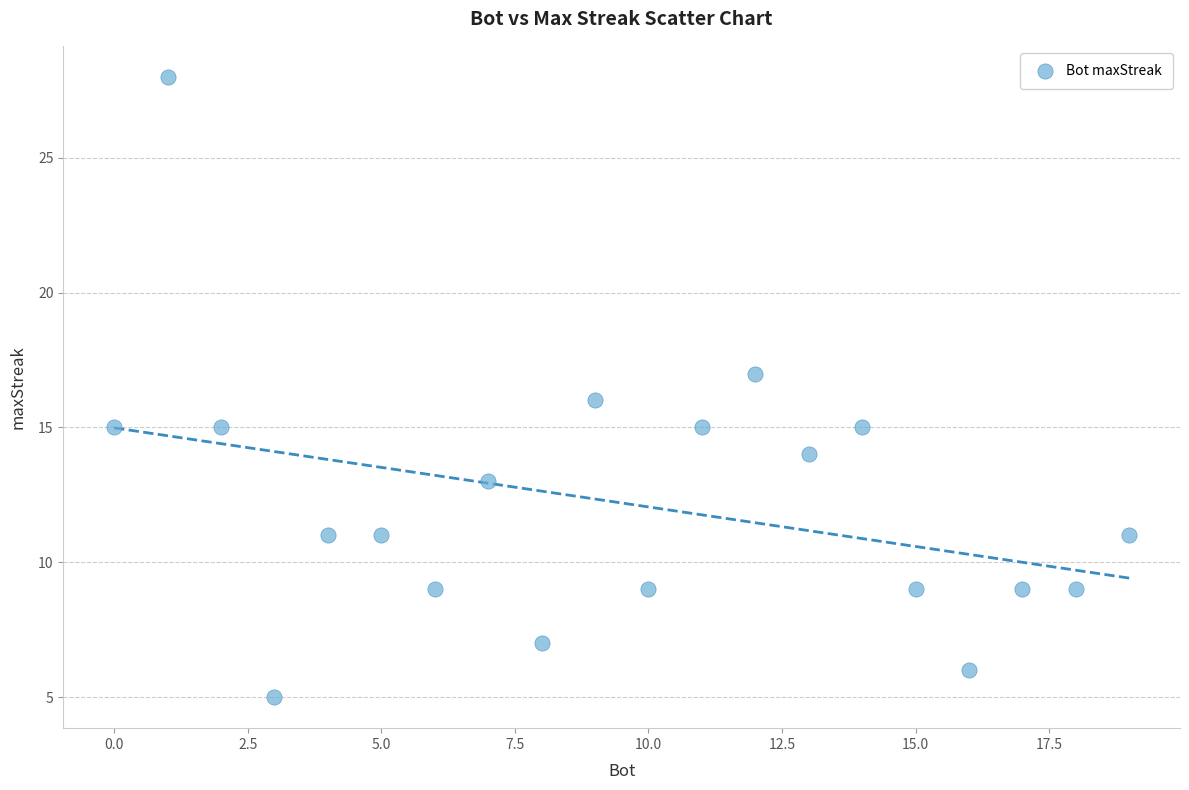

What is the range of Y values (max minus min)?

23